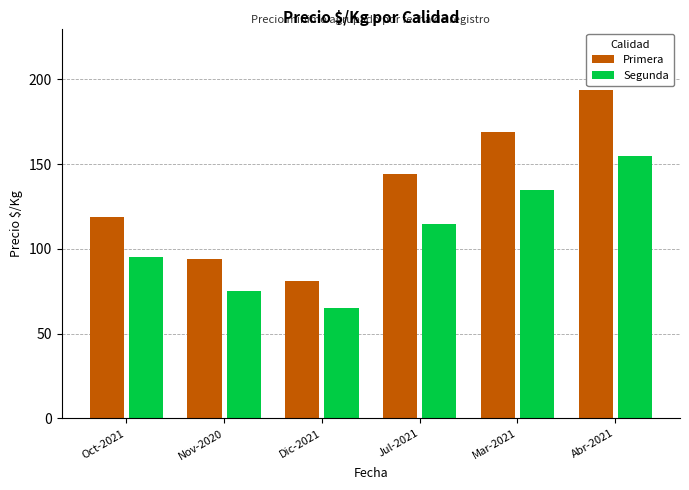

Between Nov-2020 and Dic-2021, which series saw the biggest shift?

Primera